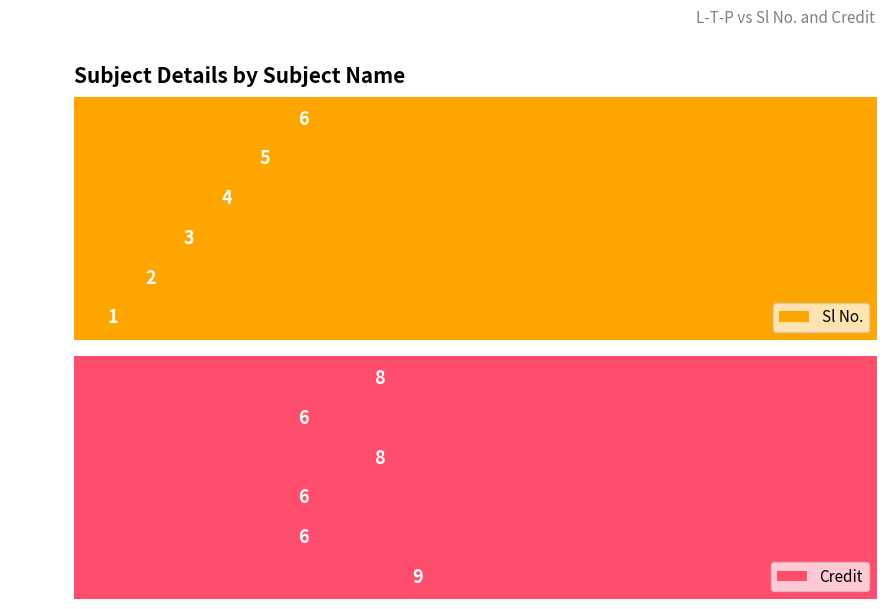

What value does the Credit series have at 4?

6